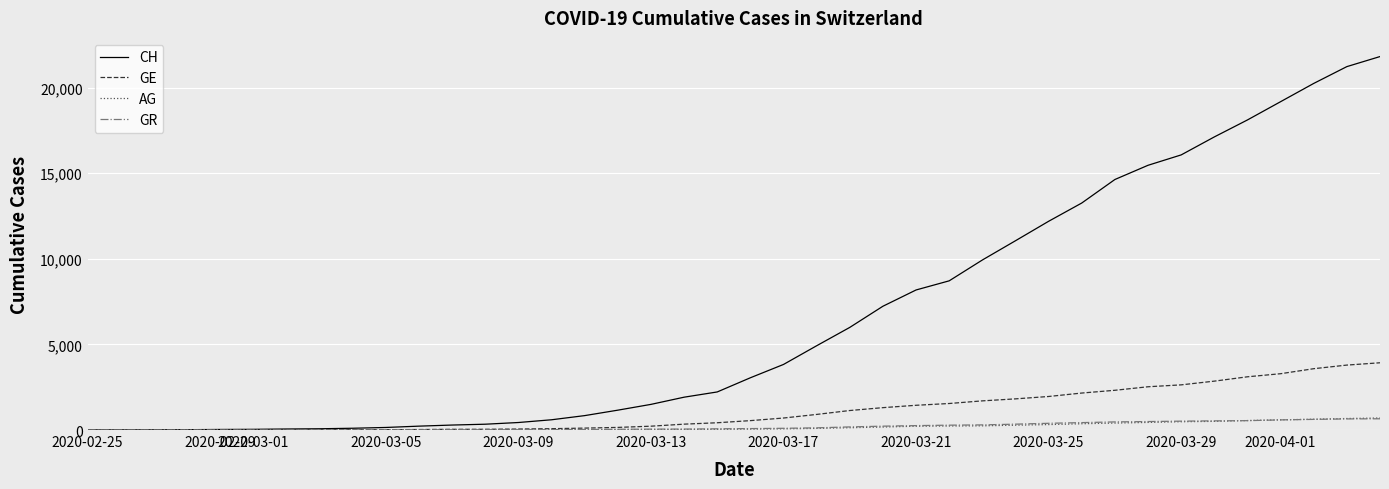

Which series has the widest spread of values?

CH